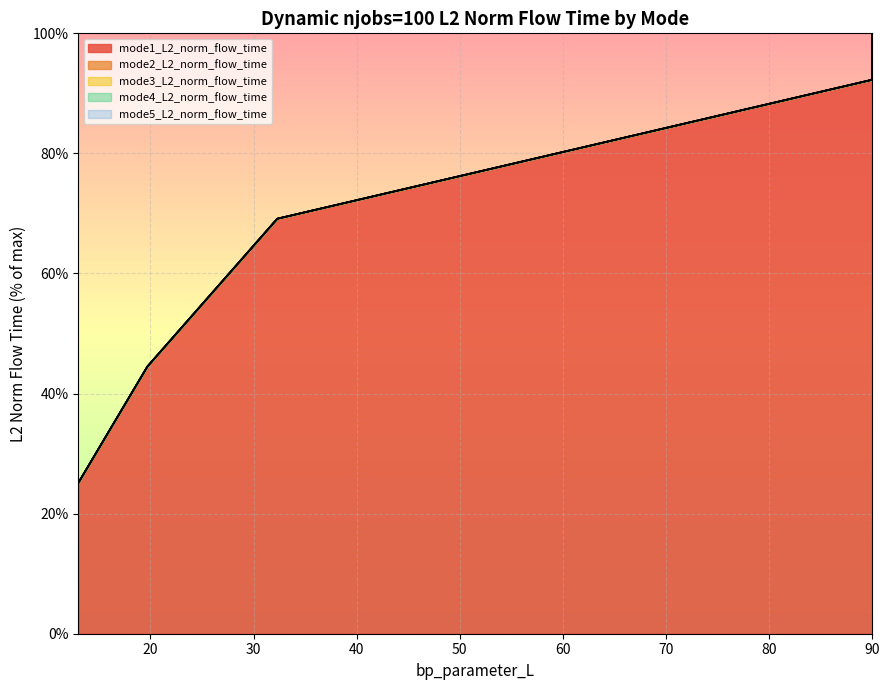

Reading left to right, list all the values displayed in this chart.

mode1_L2_norm_flow_time: 13.0=25.1	15.3=31.8	19.7=44.5	32.3=69.1	90.0=92.3	90.0=95.2	90.0=99.7
mode2_L2_norm_flow_time: 13.0=25.1	15.3=31.8	19.7=44.5	32.3=69.1	90.0=92.3	90.0=95.2	90.0=99.9
mode3_L2_norm_flow_time: 13.0=25.1	15.3=31.8	19.7=44.5	32.3=69.1	90.0=92.3	90.0=95.2	90.0=100.0
mode4_L2_norm_flow_time: 13.0=25.1	15.3=31.8	19.7=44.5	32.3=69.1	90.0=92.3	90.0=95.2	90.0=100.0
mode5_L2_norm_flow_time: 13.0=25.1	15.3=31.8	19.7=44.5	32.3=69.1	90.0=92.3	90.0=95.2	90.0=100.0